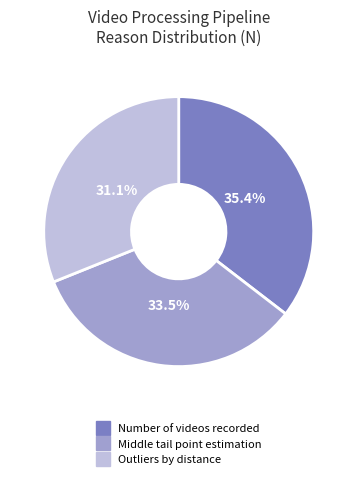

Is the sum of Outliers by distance and Middle tail point estimation greater than half?

Yes